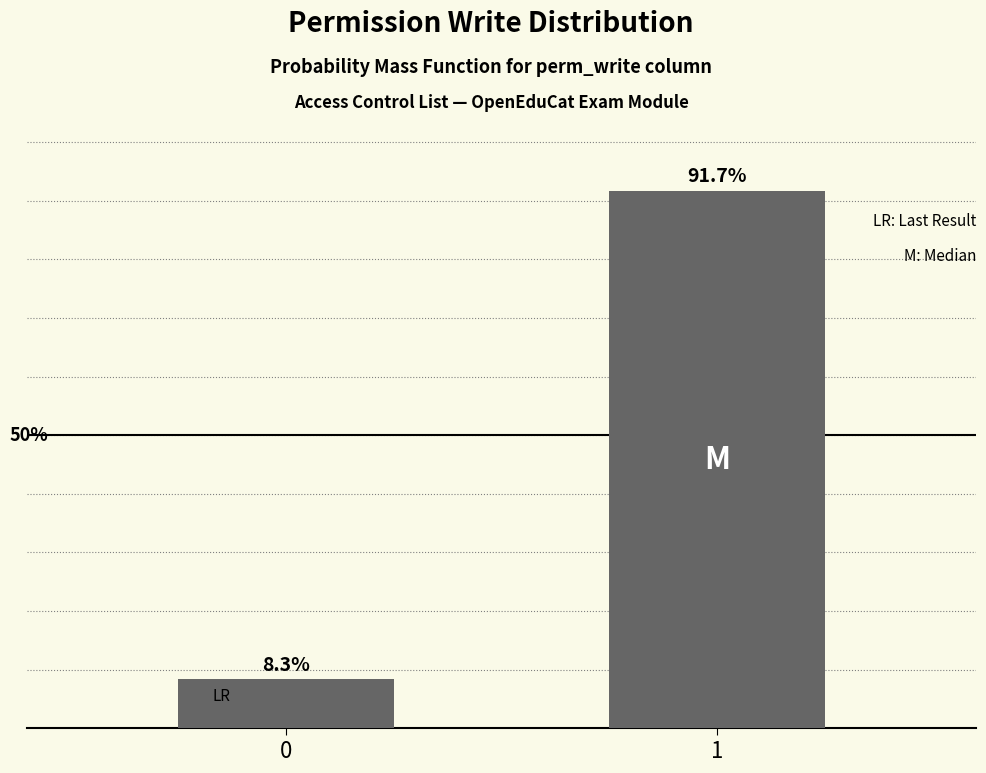

Rank the categories by value from highest to lowest.

1, 0